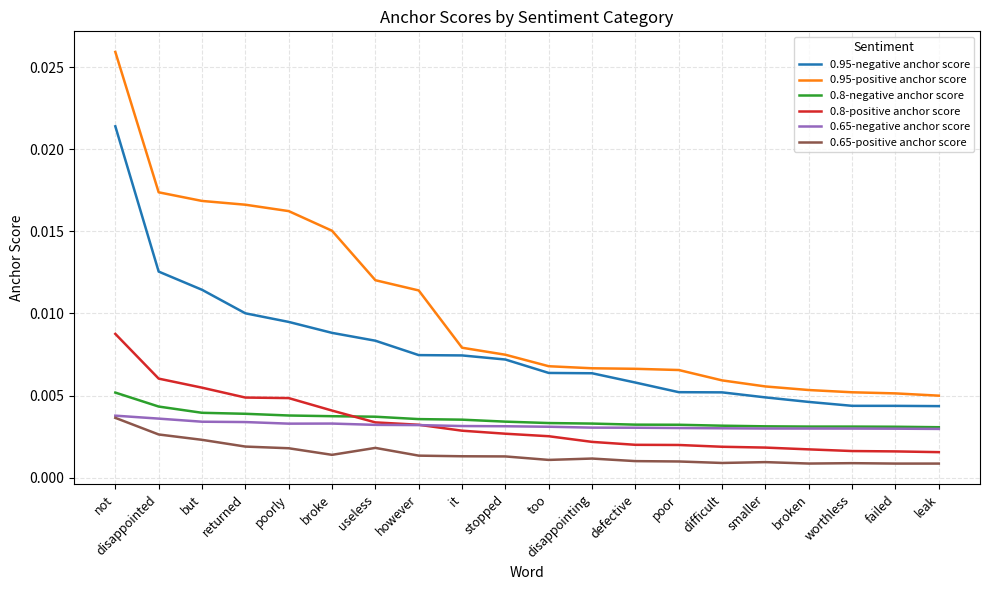

At which category is the sum across all series the highest?

not